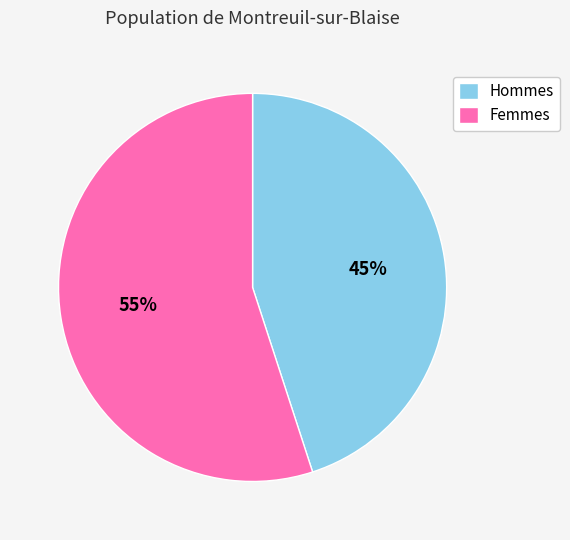

Count the number of slices in the pie.

2